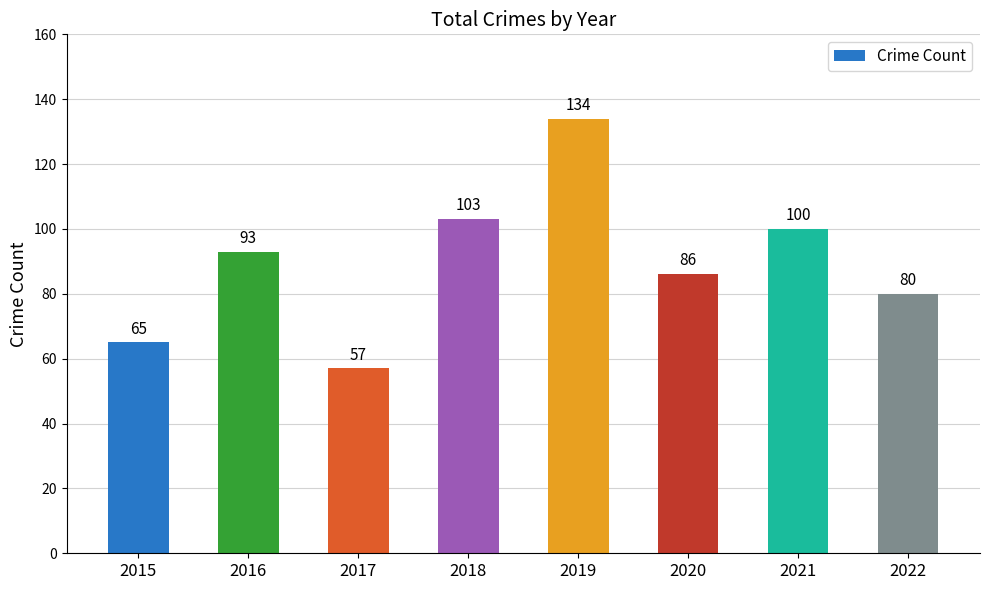

Between 2021 and 2020, which is larger?

2021